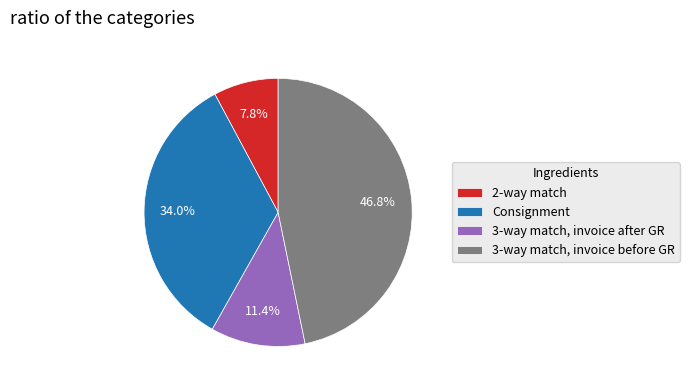

Which category has the smallest portion of the pie?

2-way match